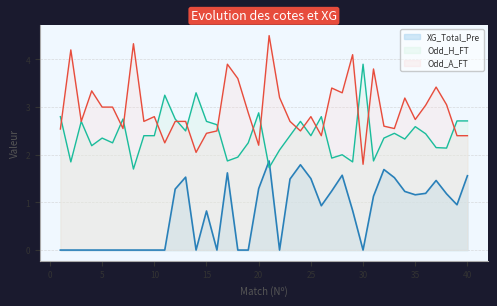

What is the difference between the maximum and minimum values in the Odd_H_FT series?

2.2